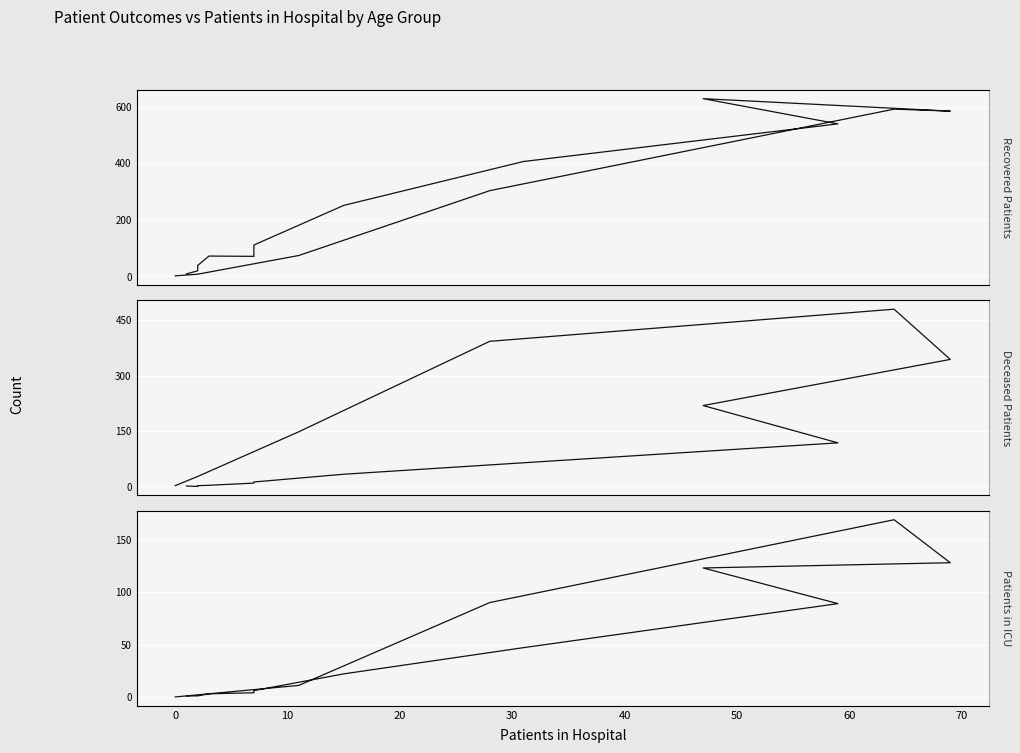

What are all the series names shown in the legend?

Recovered Patients, Deceased Patients, Patients in ICU